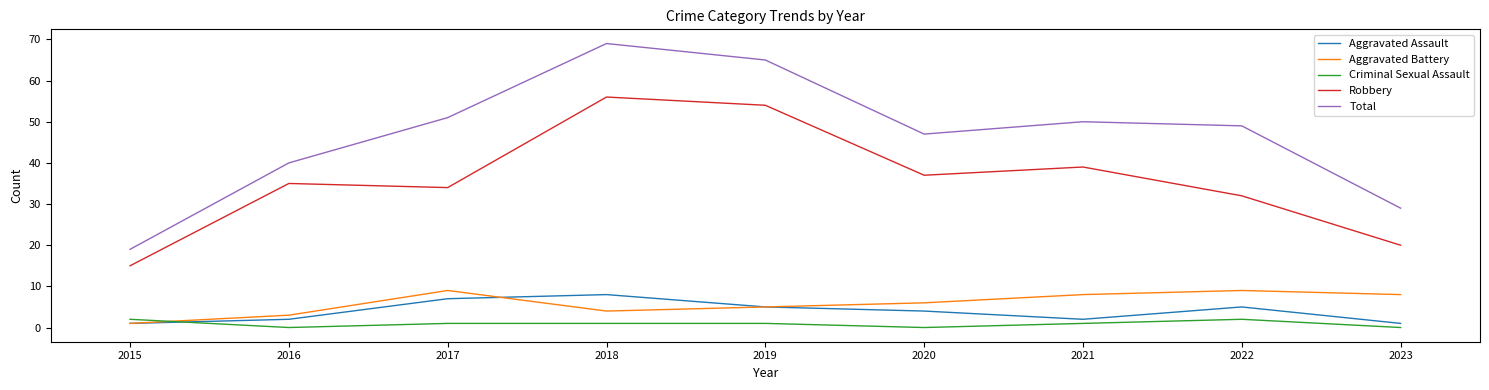

True or false: Aggravated Battery and Total intersect in this chart.

False